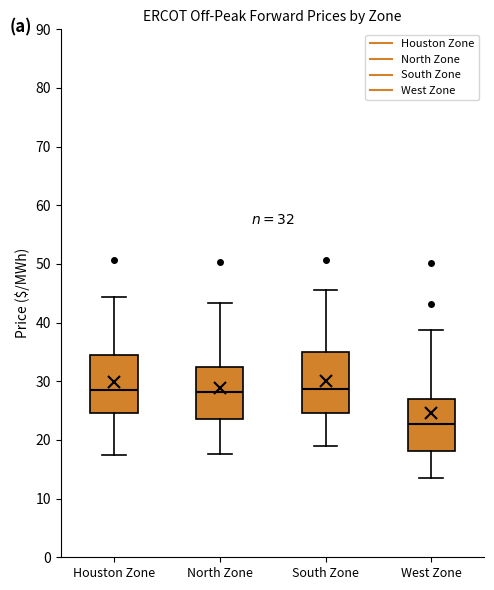

Which box's median line is the lowest?

West Zone